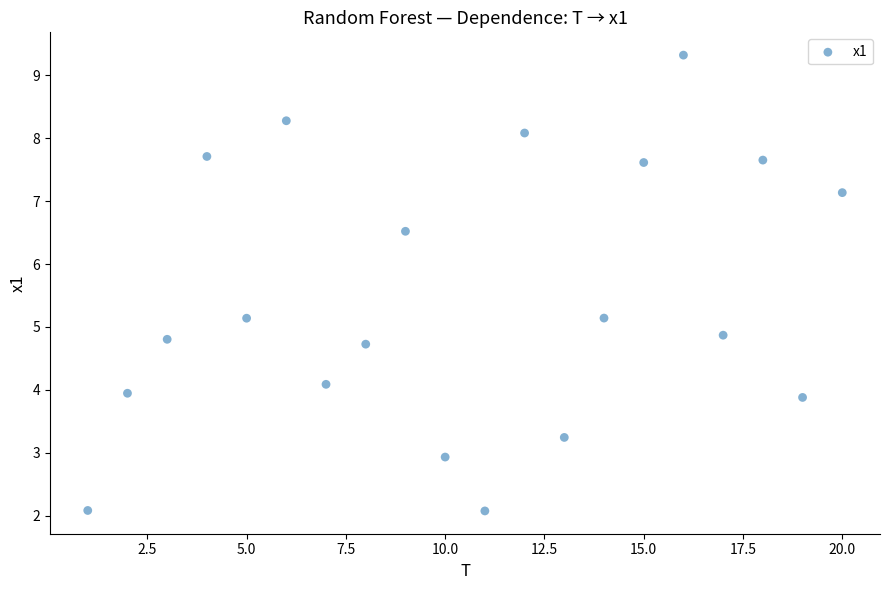

What is the range of X values (max minus min)?

19.0